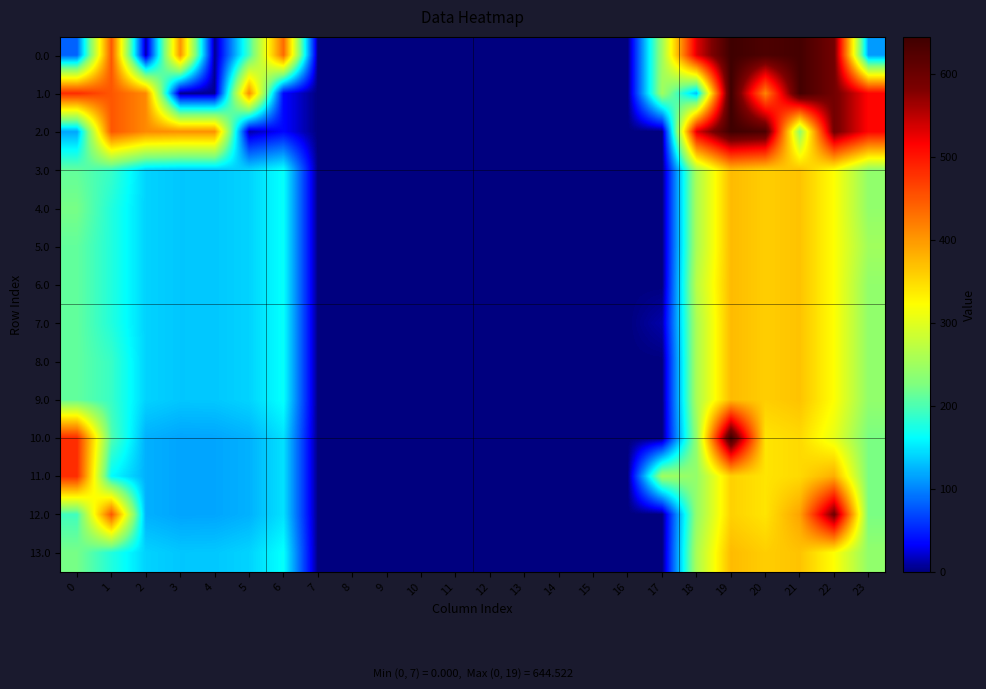

At how many categories does at least one series exceed 12?

14